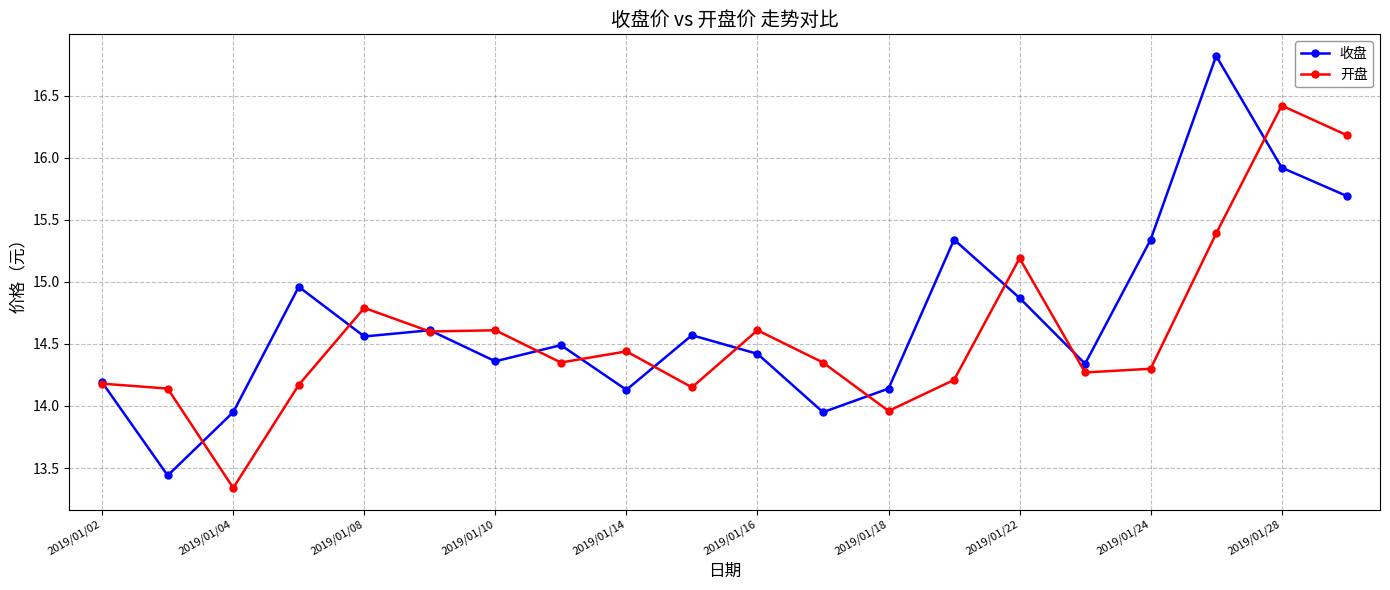

True or false: 开盘 has more than 1 interior local peaks.

True